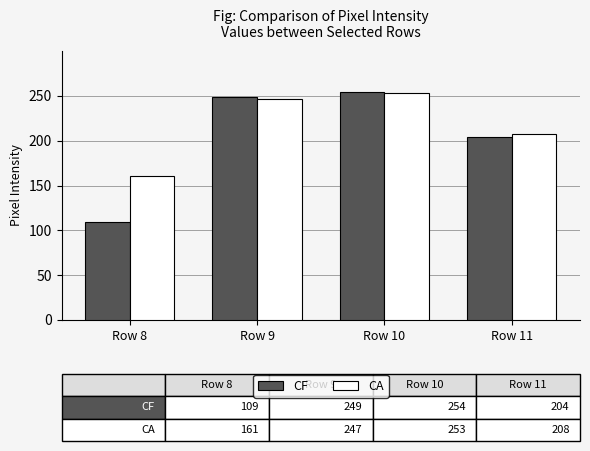

The CF series shows 254 at Row 10. True or false?

True